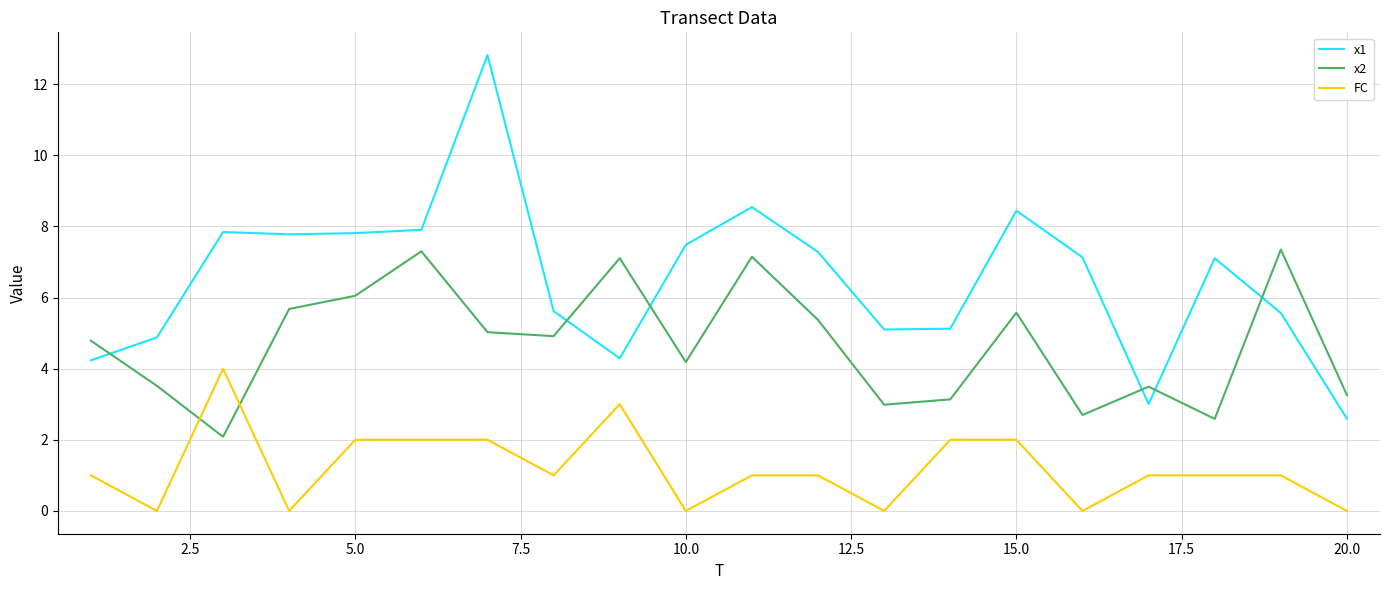

Which series has the largest range (max minus min)?

x1